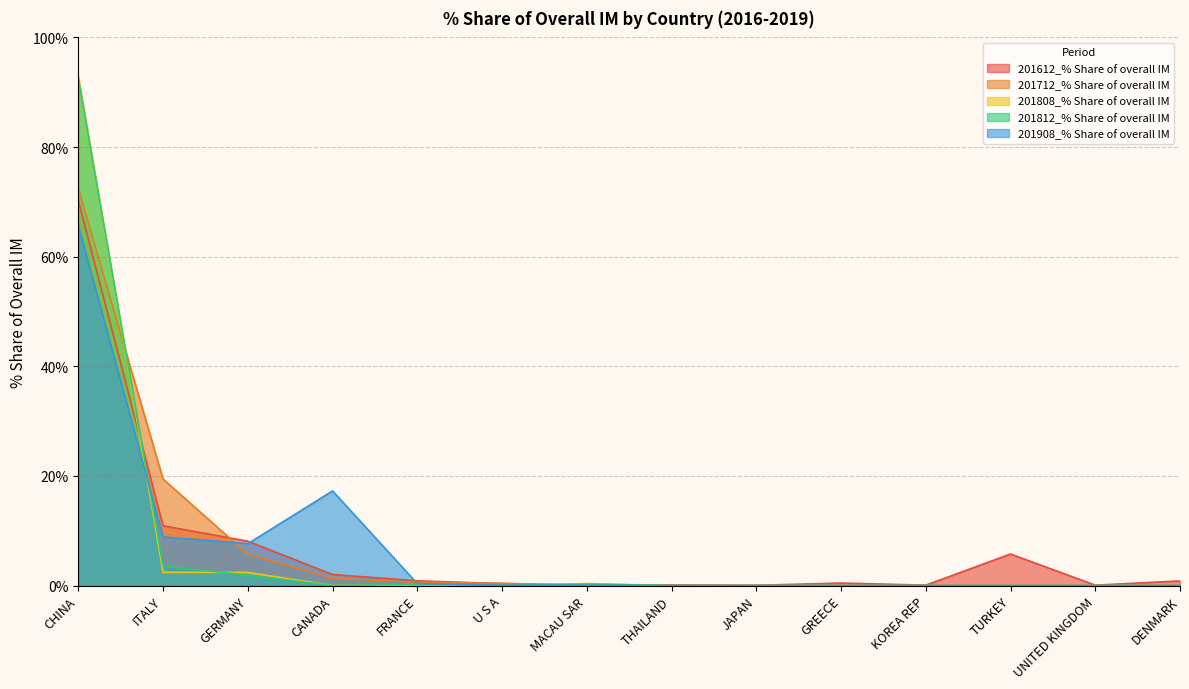

What is the difference between the maximum and second lowest values in the 201908_% Share of overall IM series?

65.7